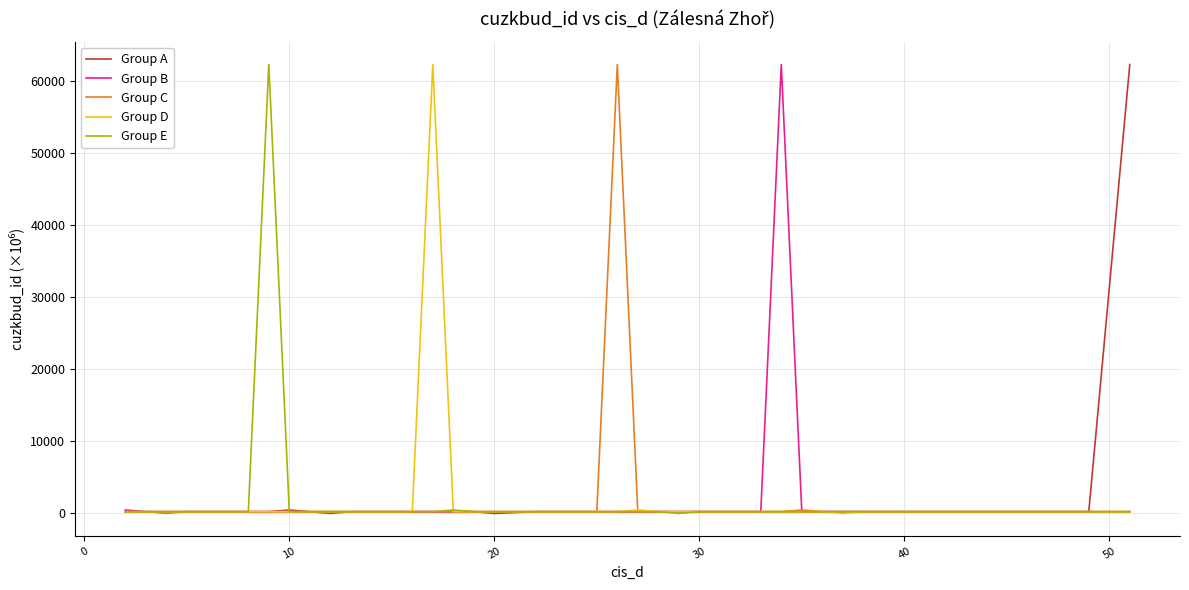

Does the chart have visible grid lines?

Yes